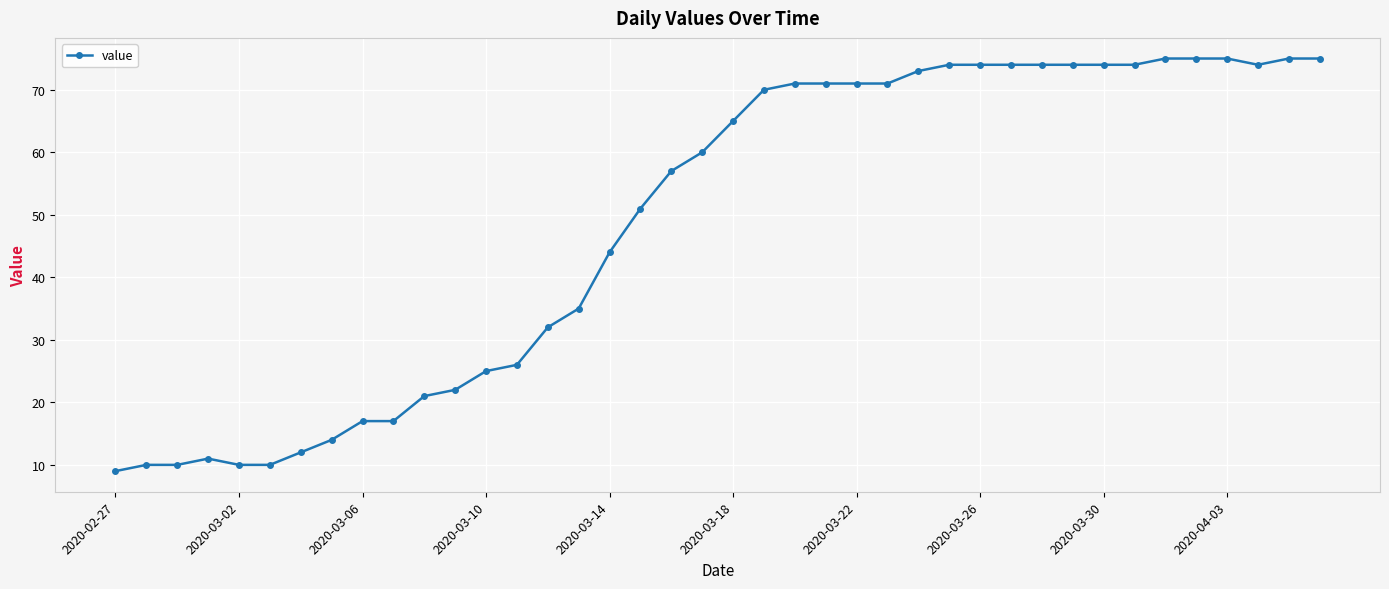

What is the difference between the maximum and minimum values?

66